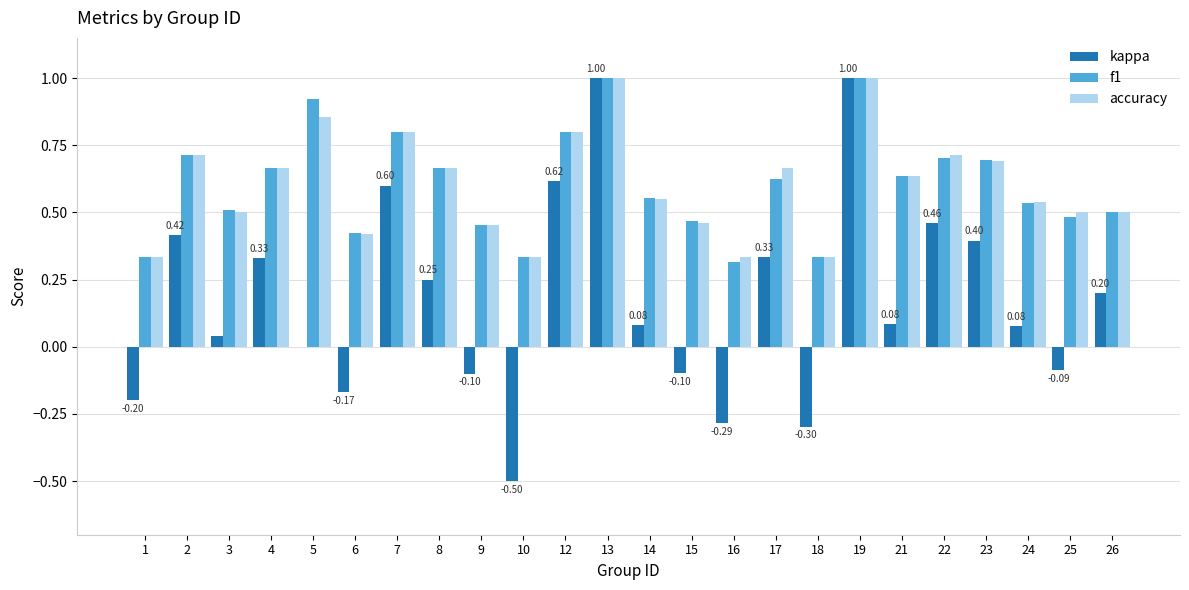

Is the value of kappa at 23 greater than the value of f1 at 13?

No